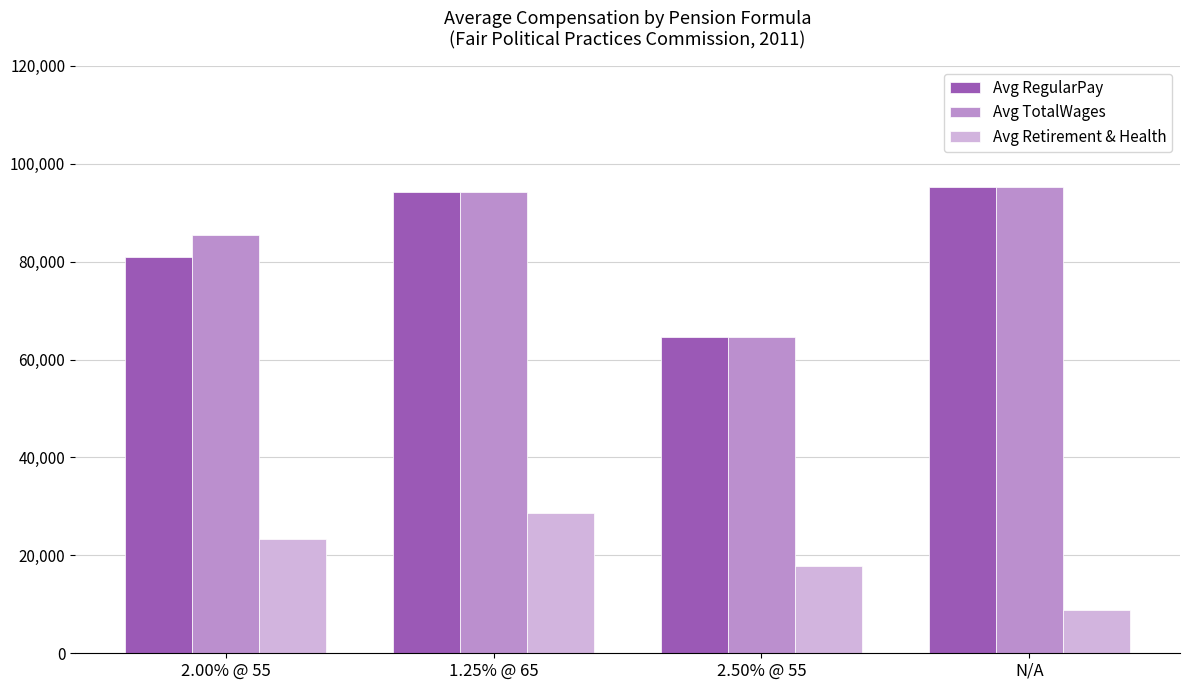

What position from the right is 2.50% @ 55?

2